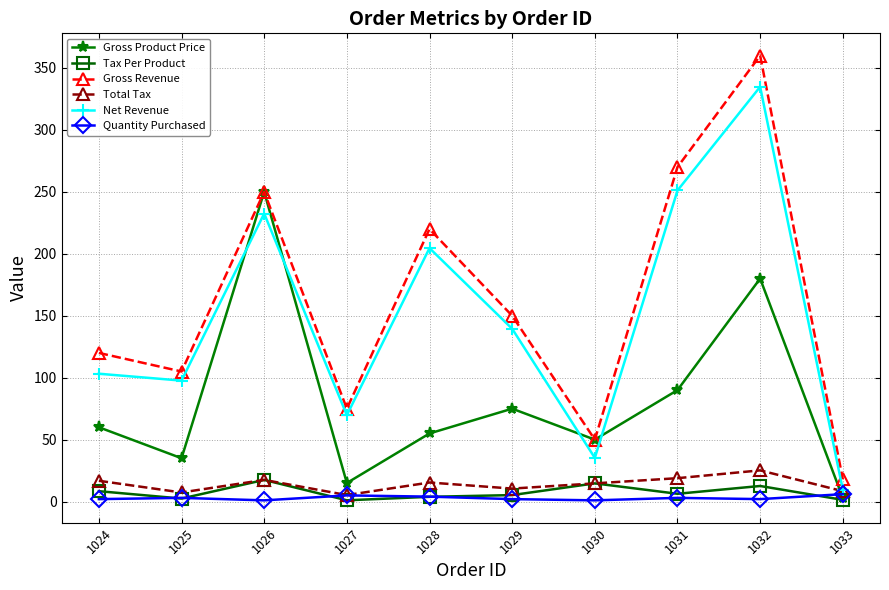

Where is the first local minimum for Total Tax?

1025